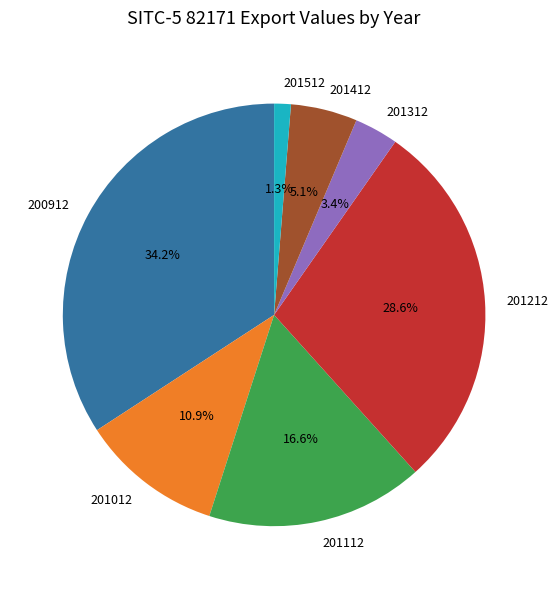

Does any single category account for the majority?

No